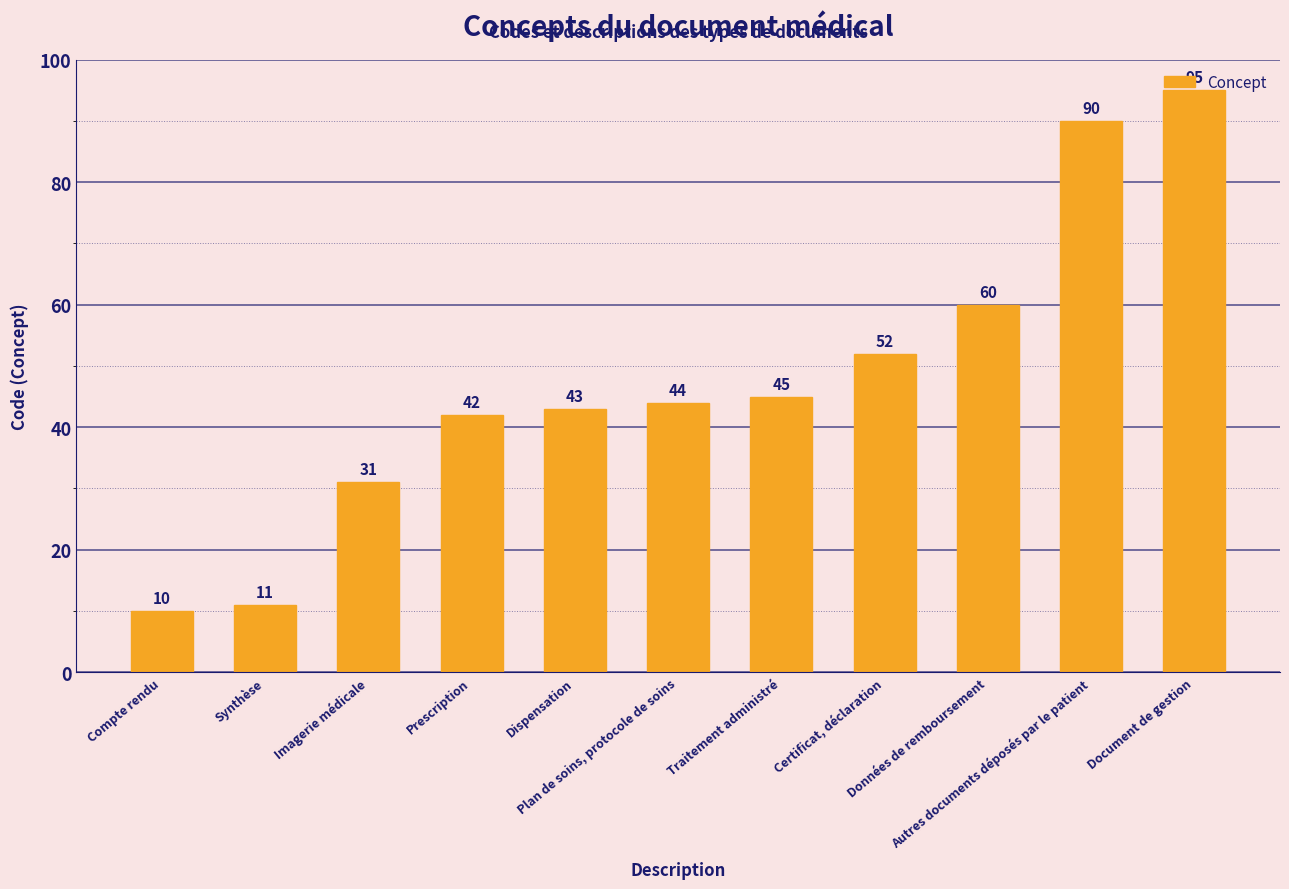

Are the bars horizontal?

No